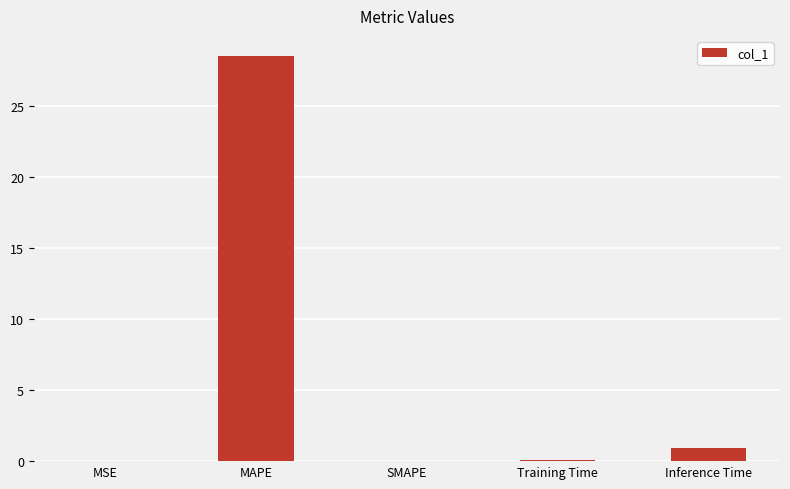

What is the sum of the values at Inference Time and SMAPE?

0.9